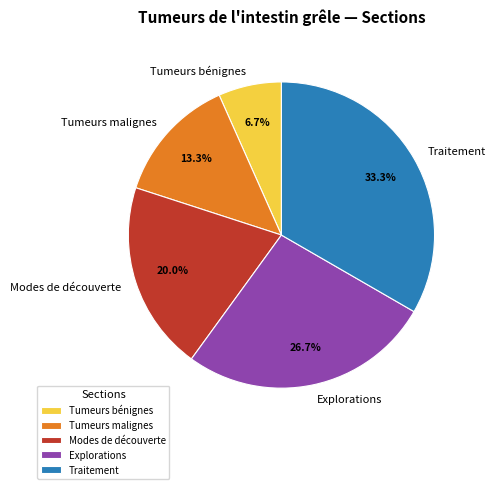

Which slice is the largest?

Traitement